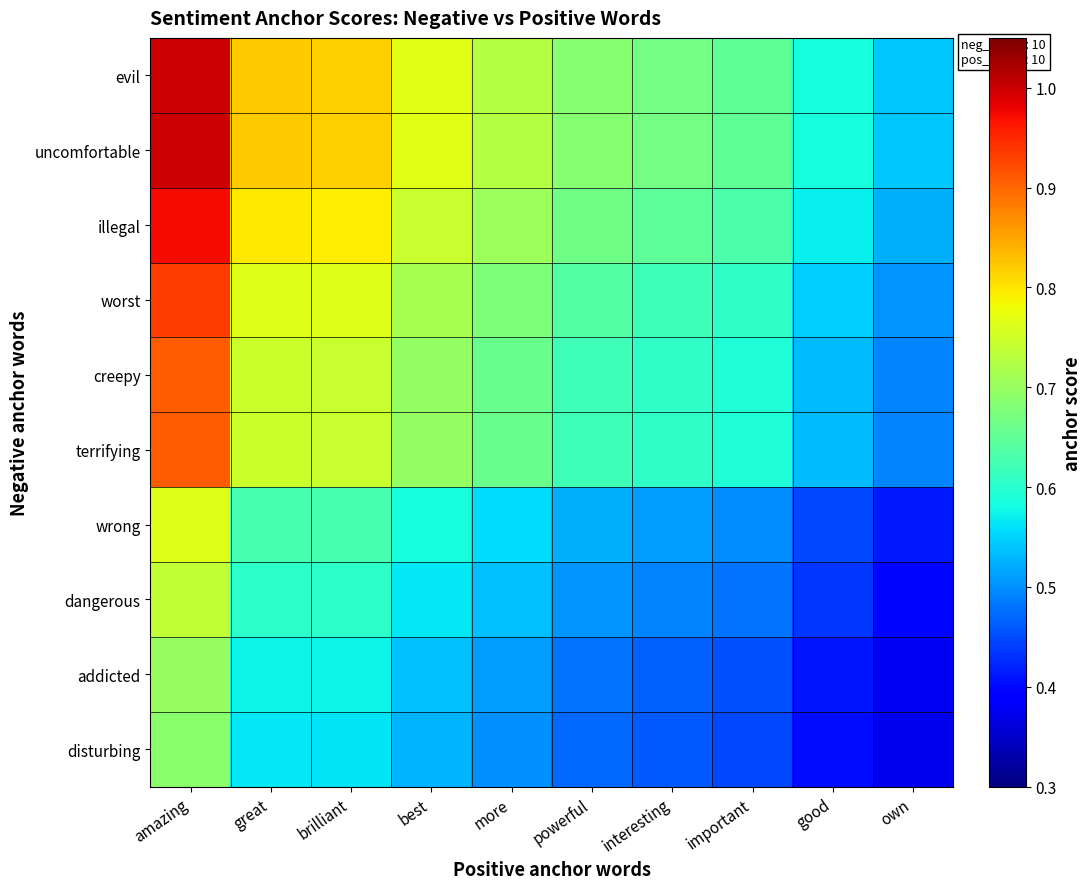

Rank the series by their maximum value, from lowest to highest.

disturbing, addicted, dangerous, wrong, creepy, terrifying, worst, illegal, evil, uncomfortable